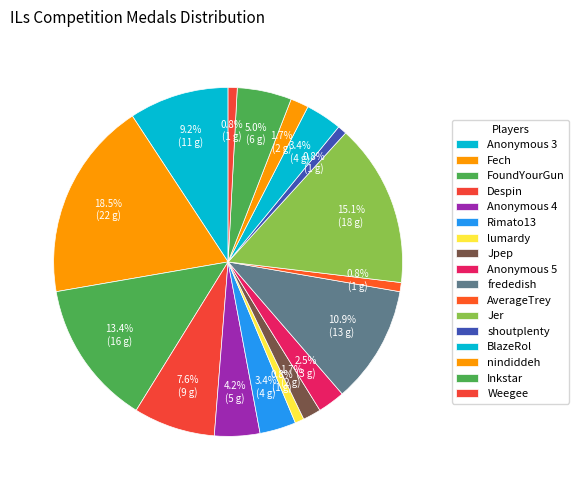

Does FoundYourGun represent more than half of the total?

No